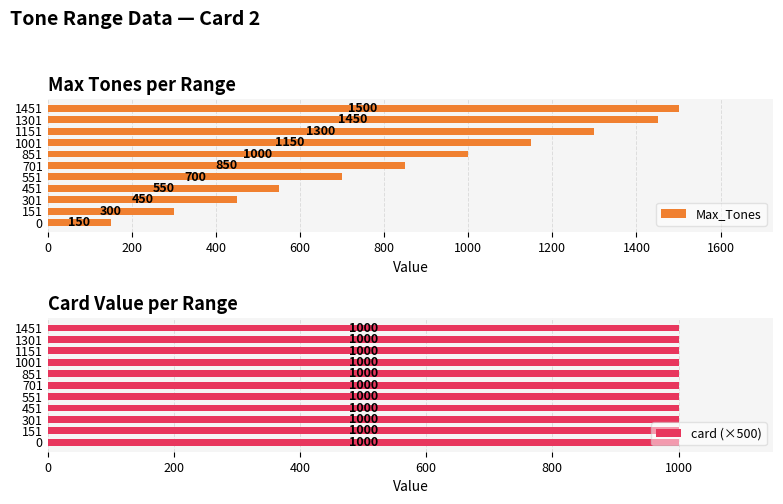

What is the approximate value of Max_Tones at 551, to the nearest 10?

700